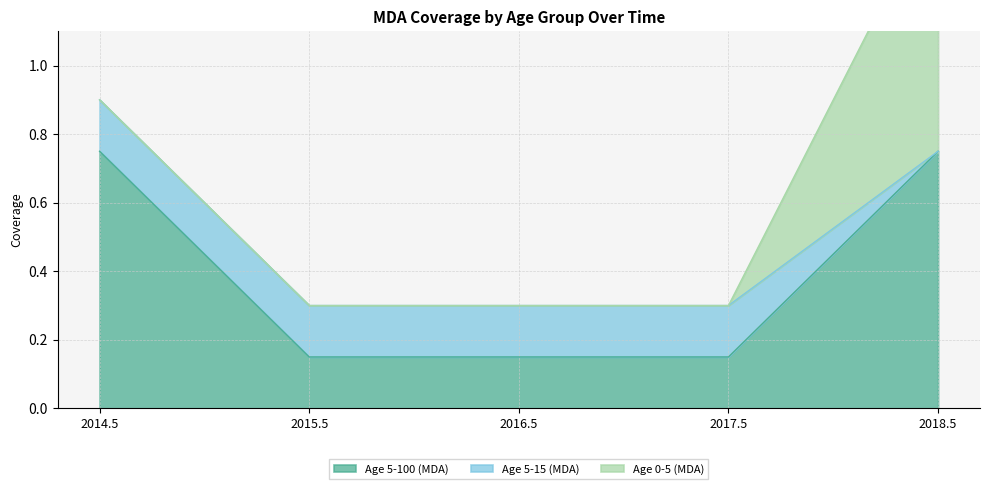

What is the spread (max minus min) of values at 2015.5?

0.1